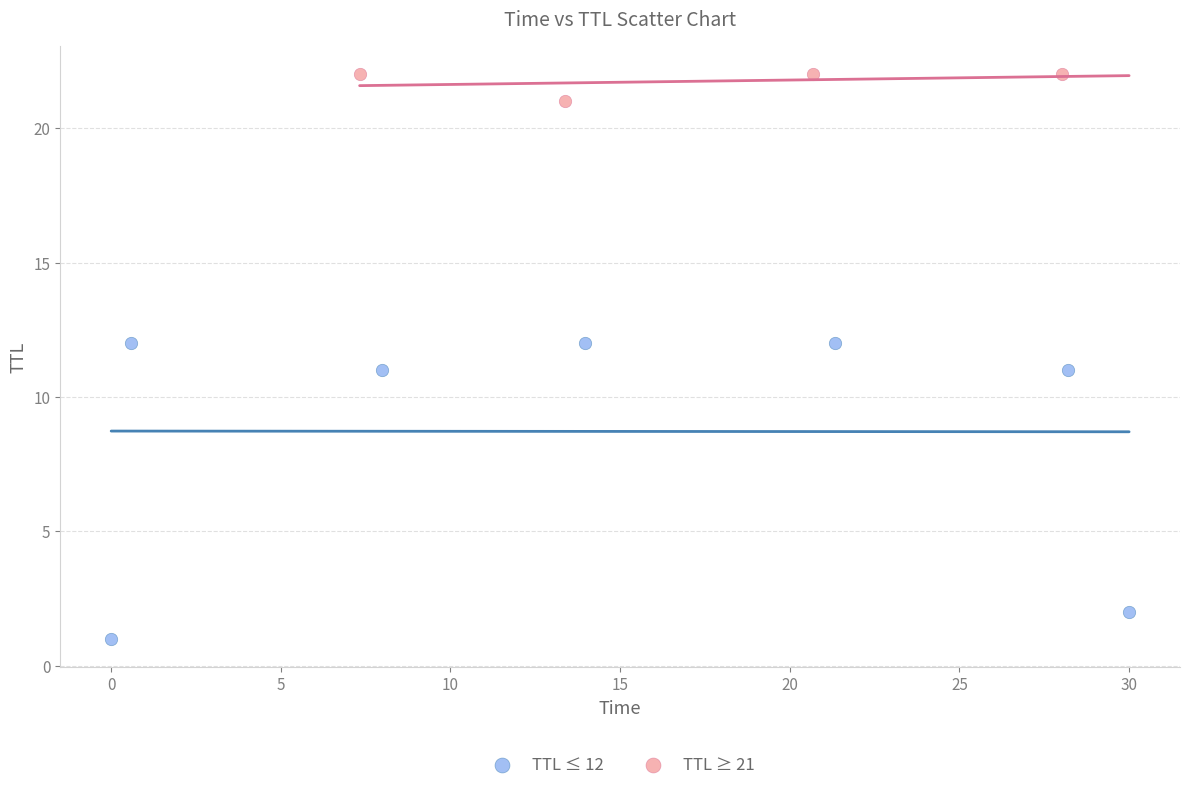

What are all the series names shown in the legend?

TTL ≤ 12, TTL ≥ 21